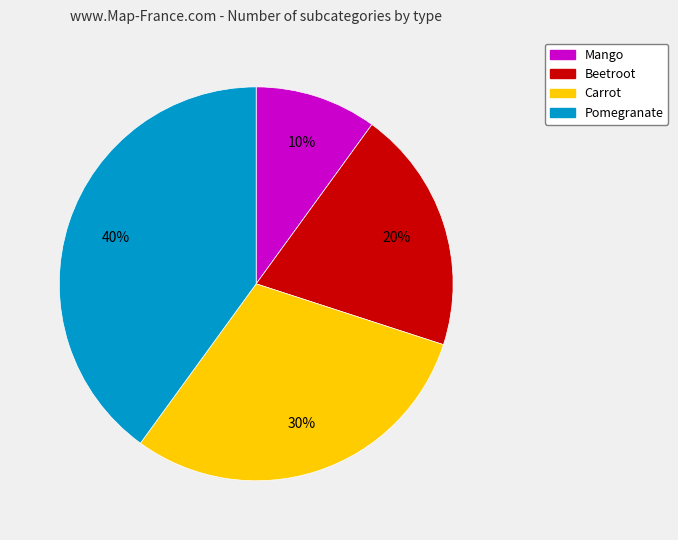

Which slice is the largest?

Pomegranate